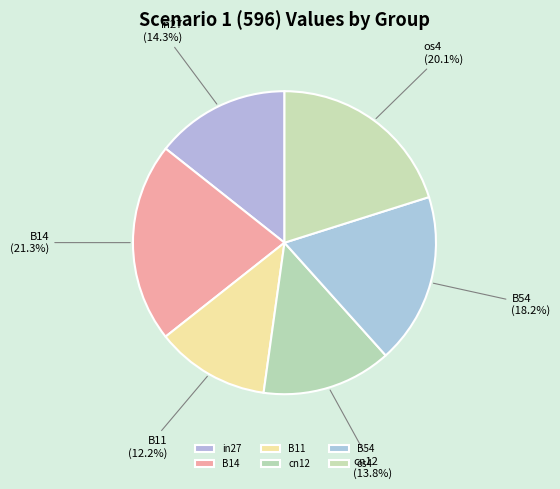

Which slice is the smallest?

B11